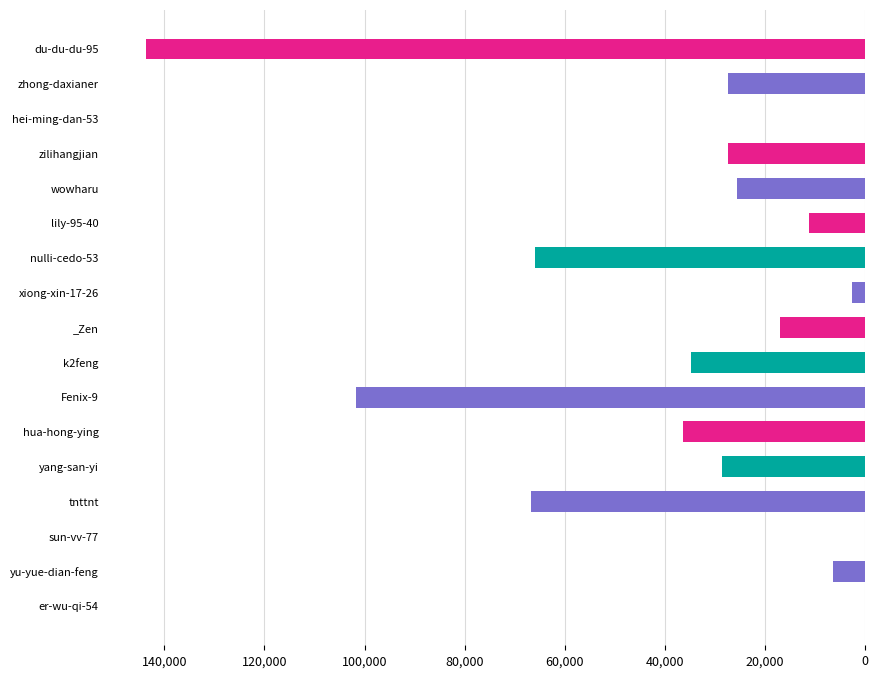

What is the greatest value displayed?

143591